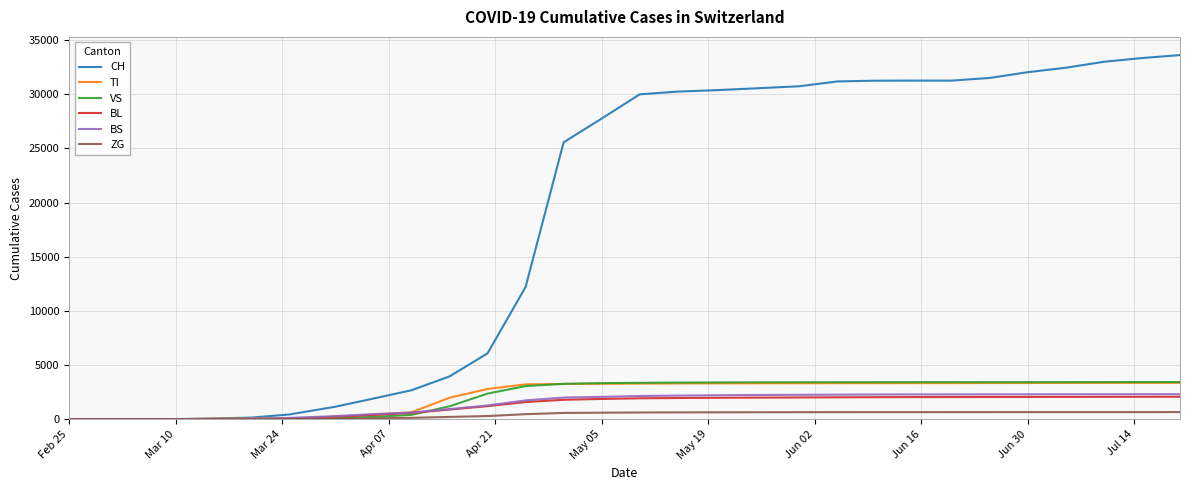

Which series has the widest spread of values?

CH